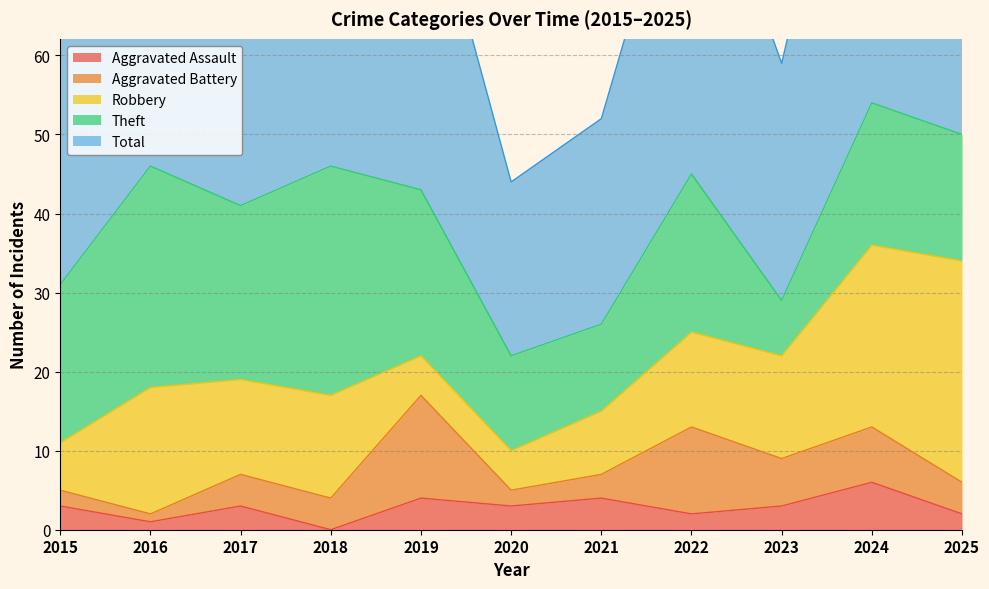

Where is the first local minimum for Theft?

2017